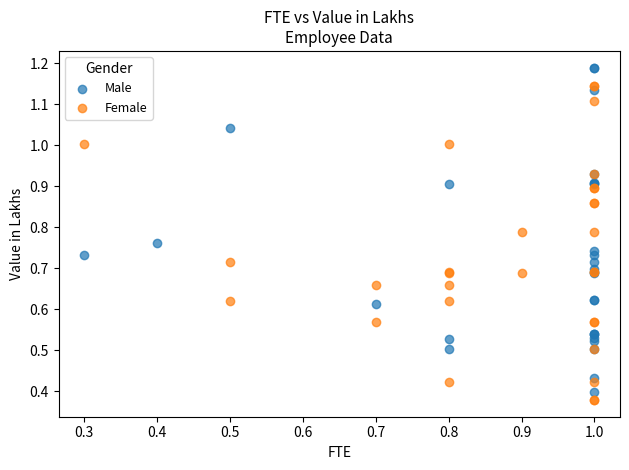

Which series contains the highest Y value?

Male